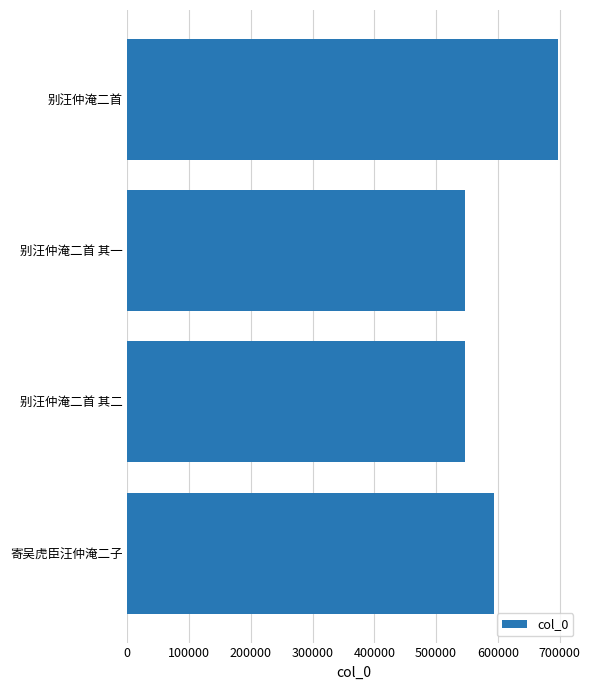

What is the value of the 3rd bar from the left?

546480